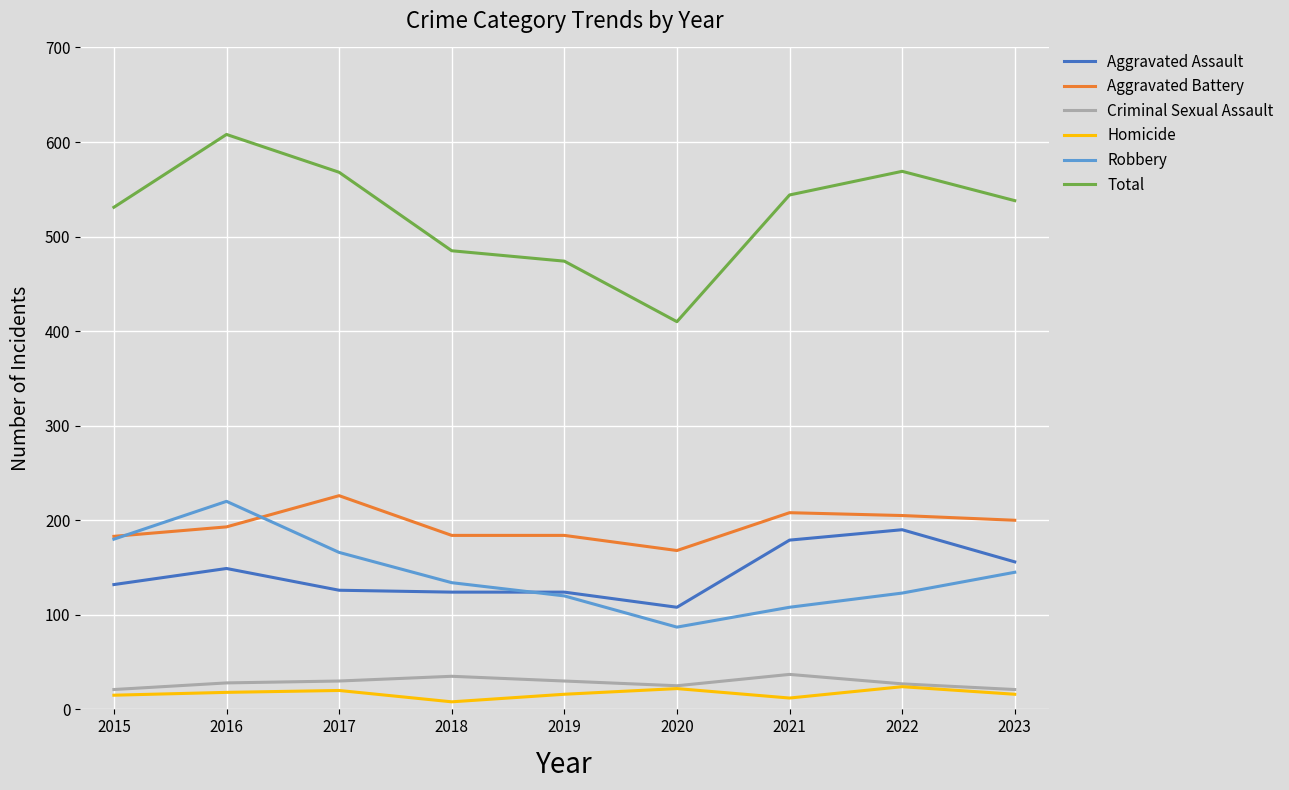

What are all the series names shown in the legend?

Aggravated Assault, Aggravated Battery, Criminal Sexual Assault, Homicide, Robbery, Total